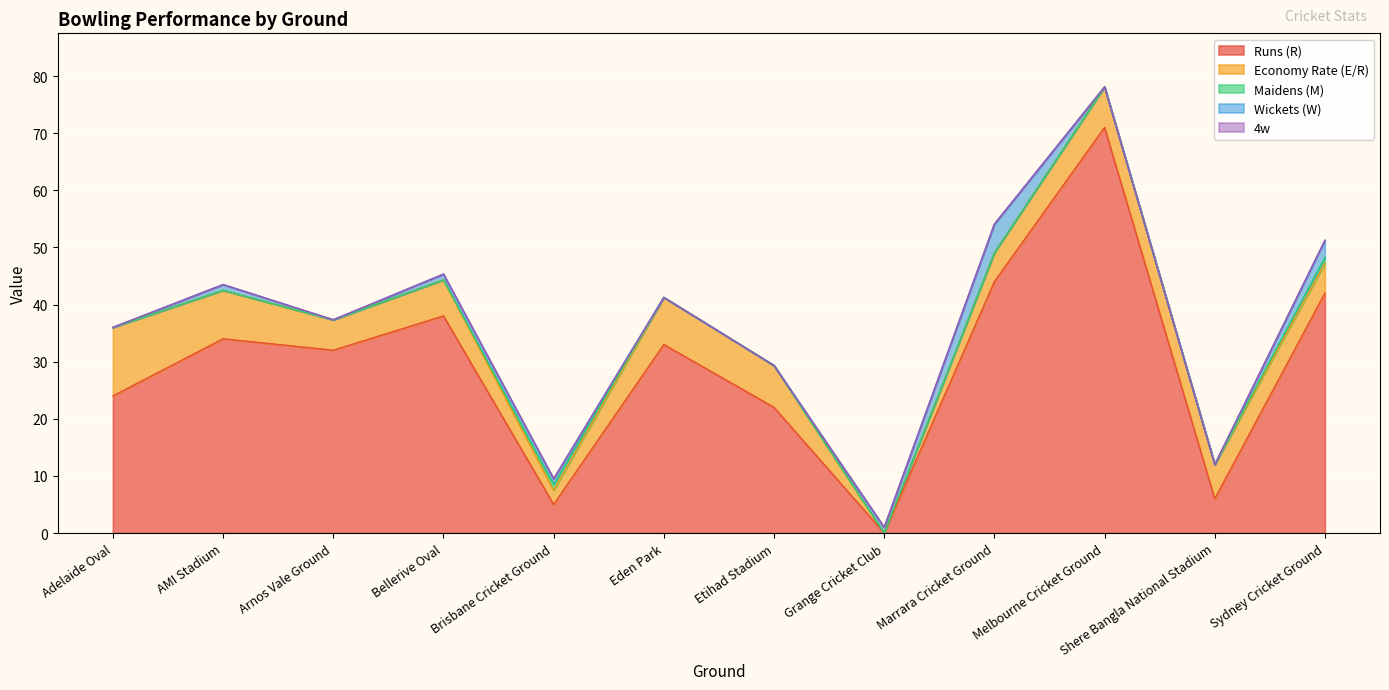

What position from the left is Eden Park?

6